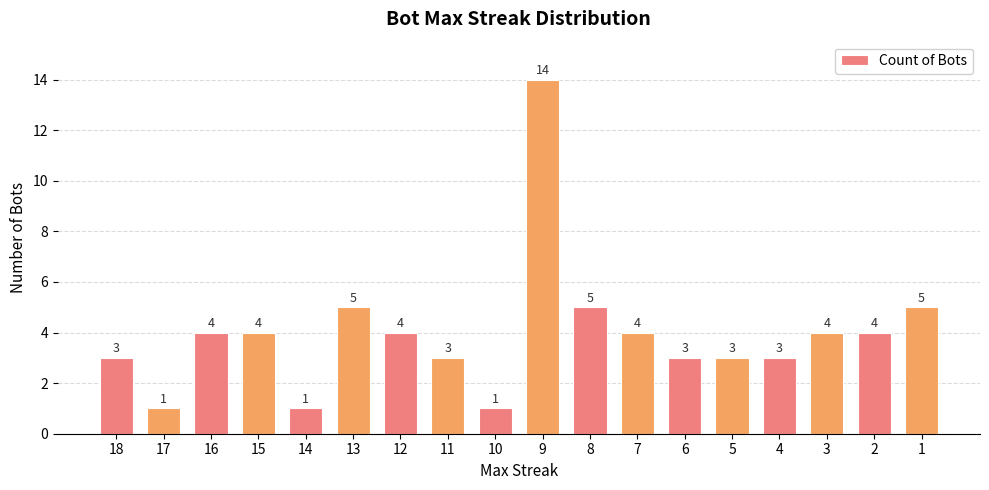

What is the sum of the values at 15 and 6?

7